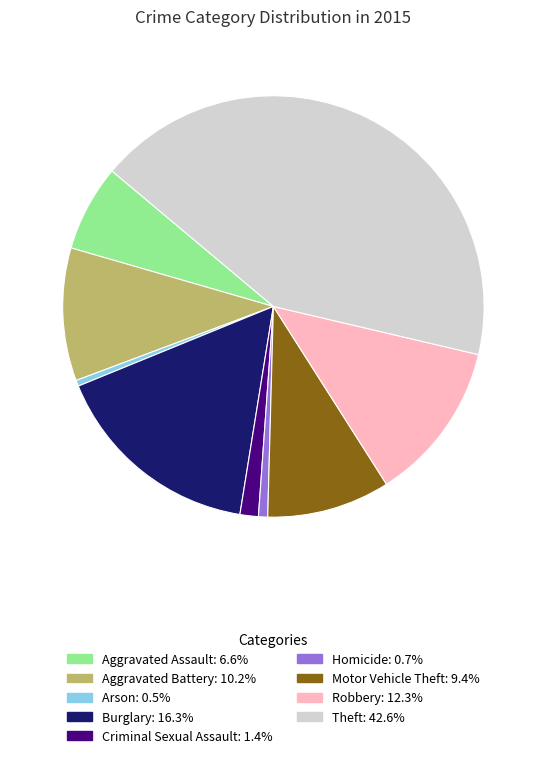

Which has a higher value, Aggravated Battery or Criminal Sexual Assault?

Aggravated Battery